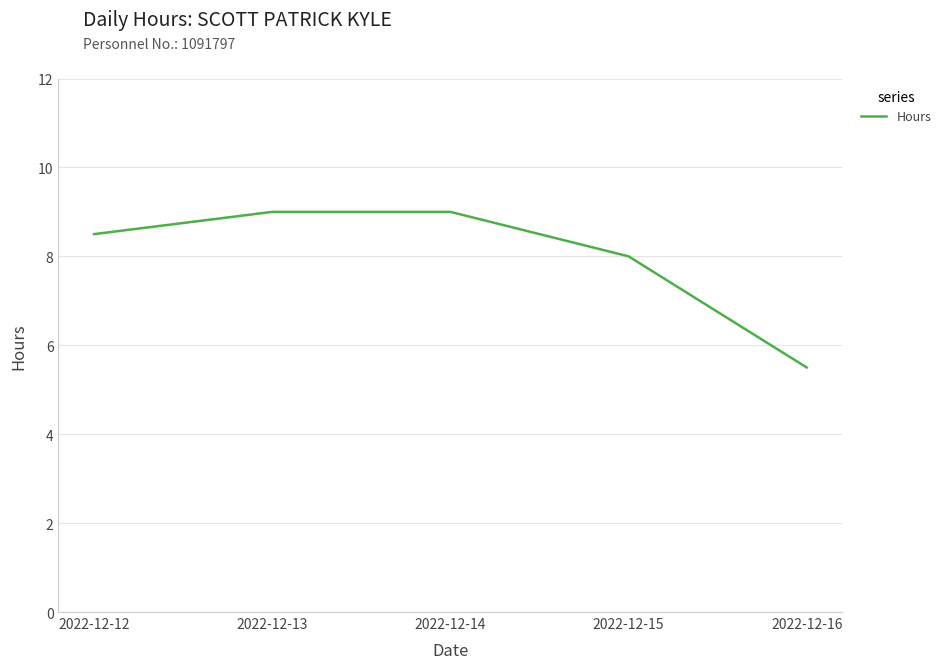

Between 2022-12-16 and 2022-12-14, which is larger?

2022-12-14